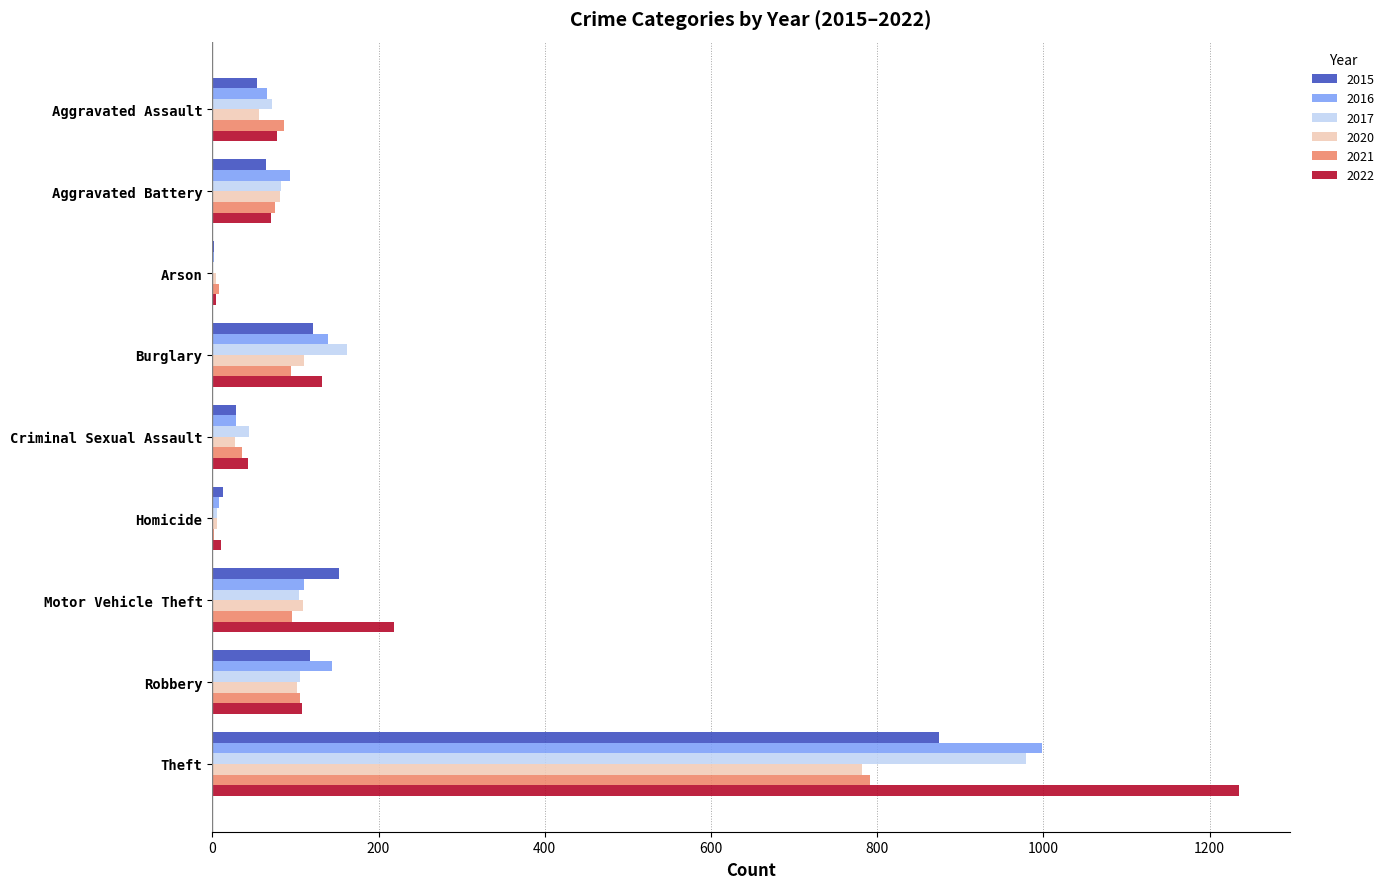

What is the sum of the 2017 values at Motor Vehicle Theft and Burglary?

266